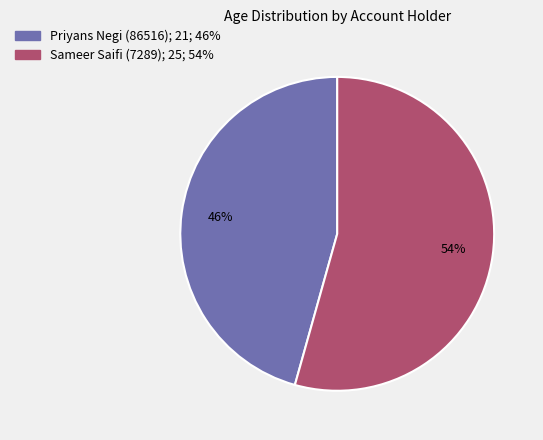

Between Priyans Negi (86516) and Sameer Saifi (7289), which is larger?

Sameer Saifi (7289)